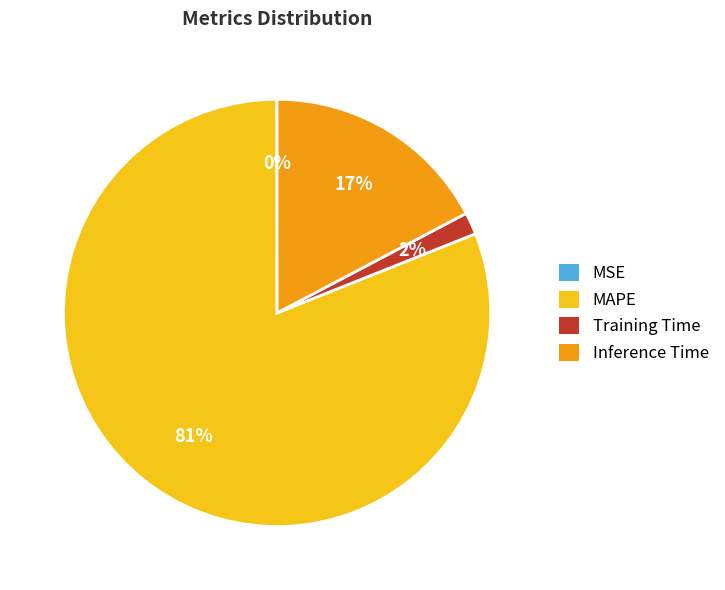

Is it true that MAPE is 70% of the pie?

False